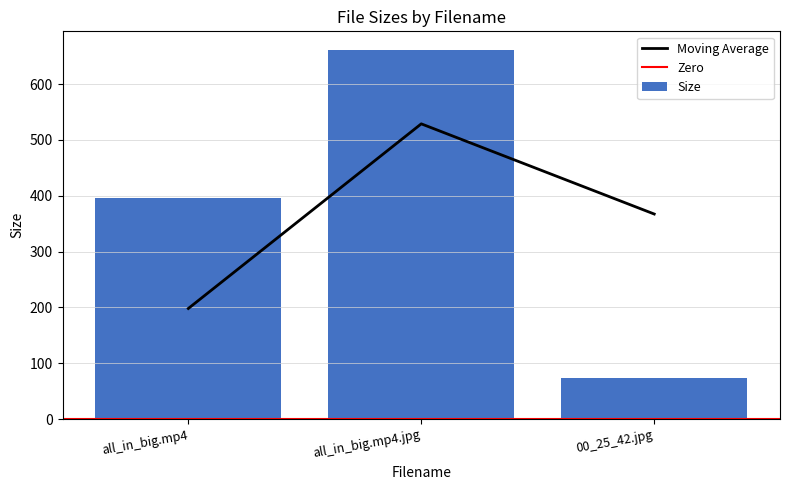

Which has a higher value, all_in_big.mp4 or 00_25_42.jpg?

all_in_big.mp4